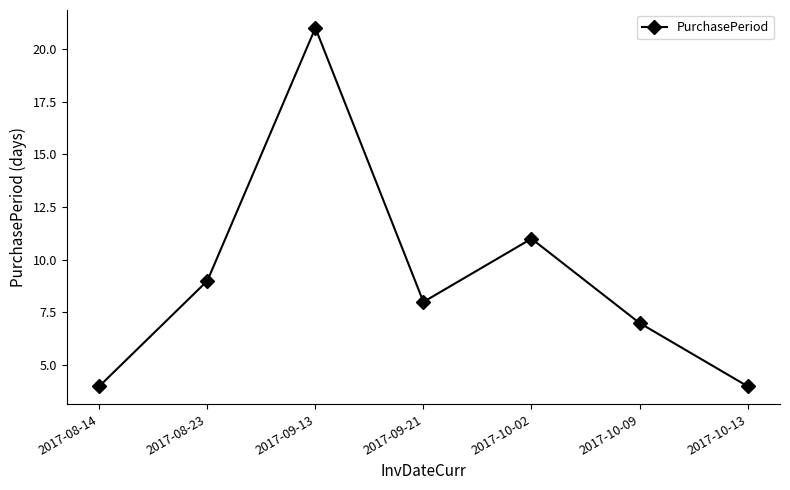

At which label is the value closest to 12?

2017-10-02